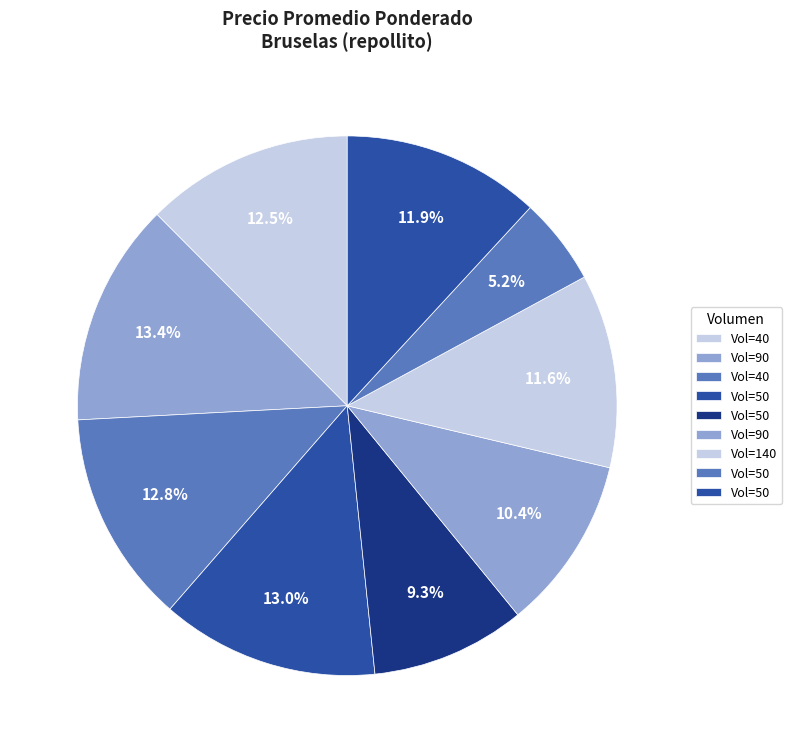

To the nearest percent, what is the average slice percentage?

11%